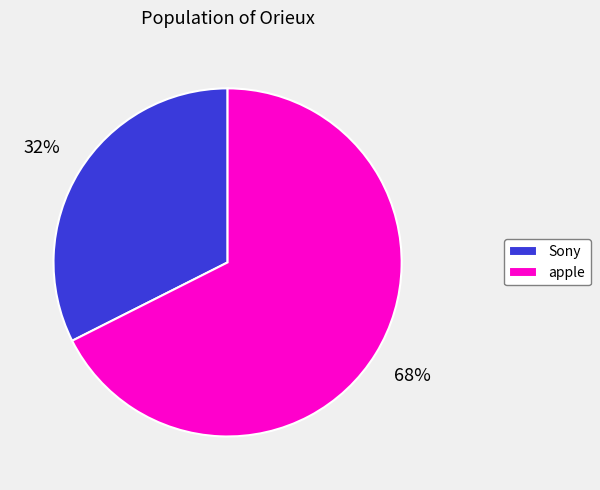

Which slice is the smallest?

Sony